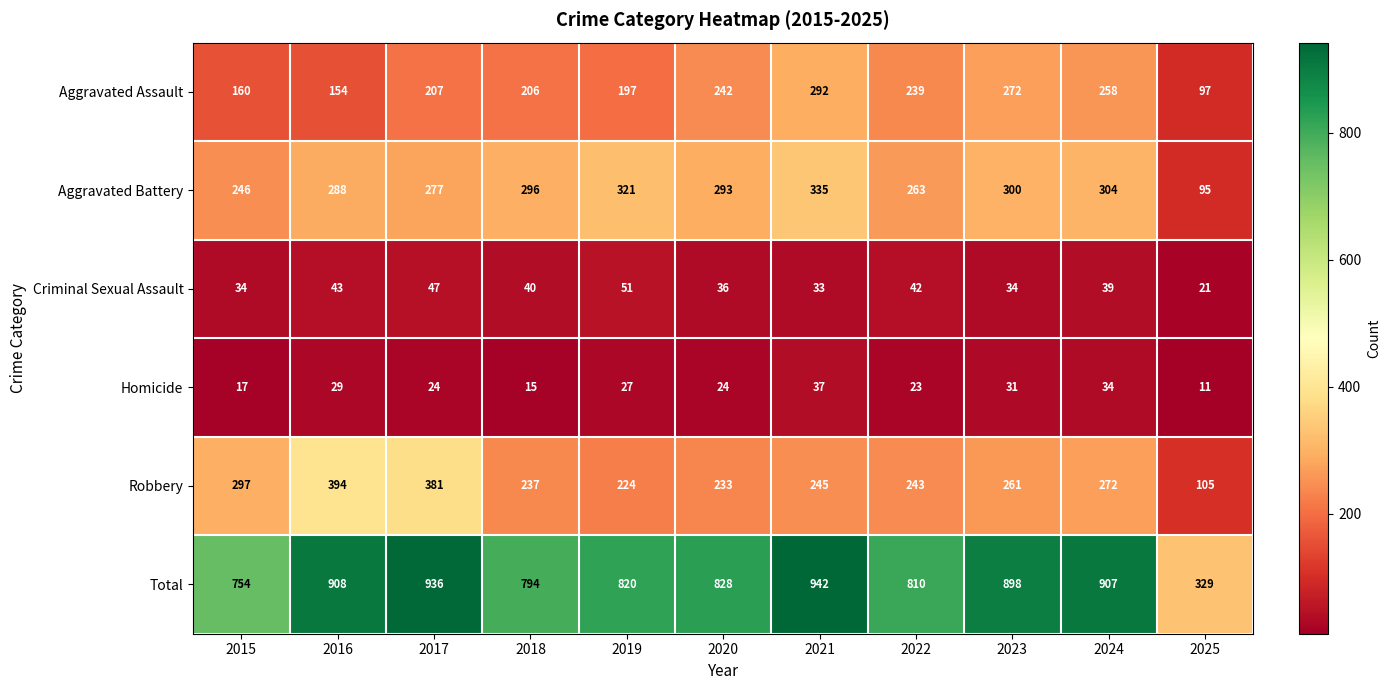

Which series has the largest range (max minus min)?

Total